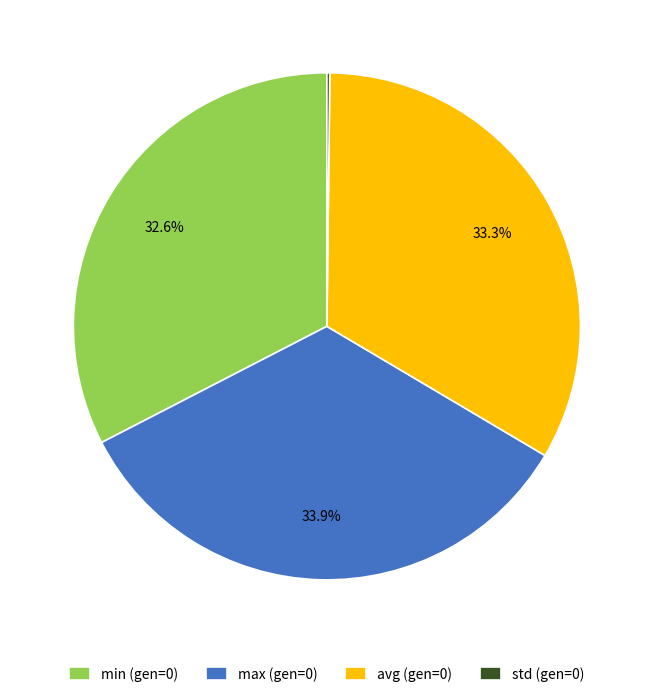

How much of the chart is everything except min (gen=0)?

67.4%